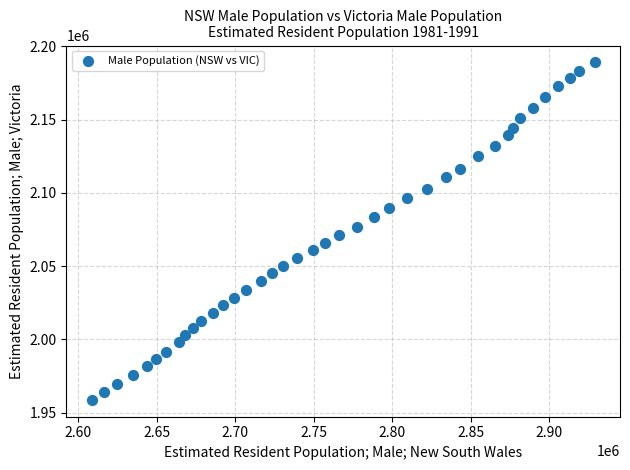

What is the range of Y values (max minus min)?

230290